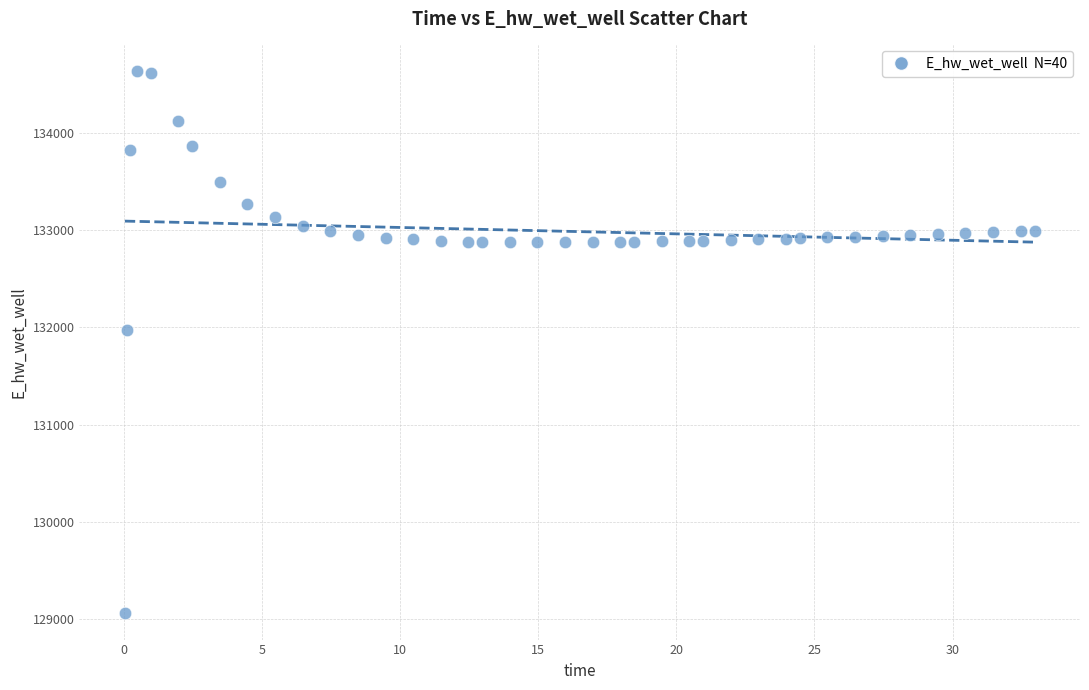

What is the range of X values (max minus min)?

32.9